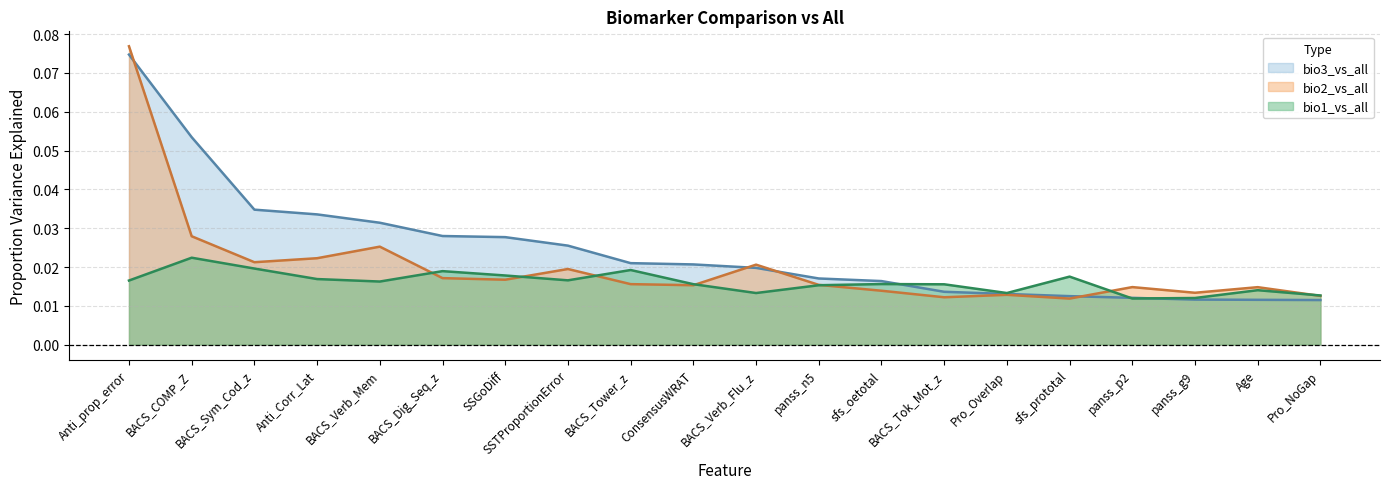

True or false: bio2_vs_all has a value of 0.0 at panss_g9.

True